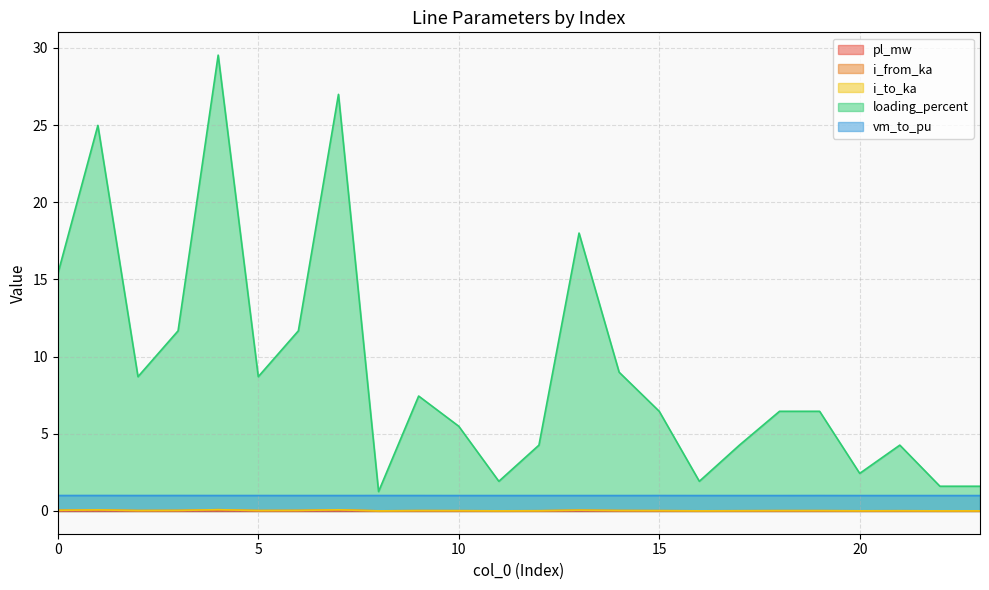

What are all the series names shown in the legend?

pl_mw, i_from_ka, i_to_ka, loading_percent, vm_to_pu